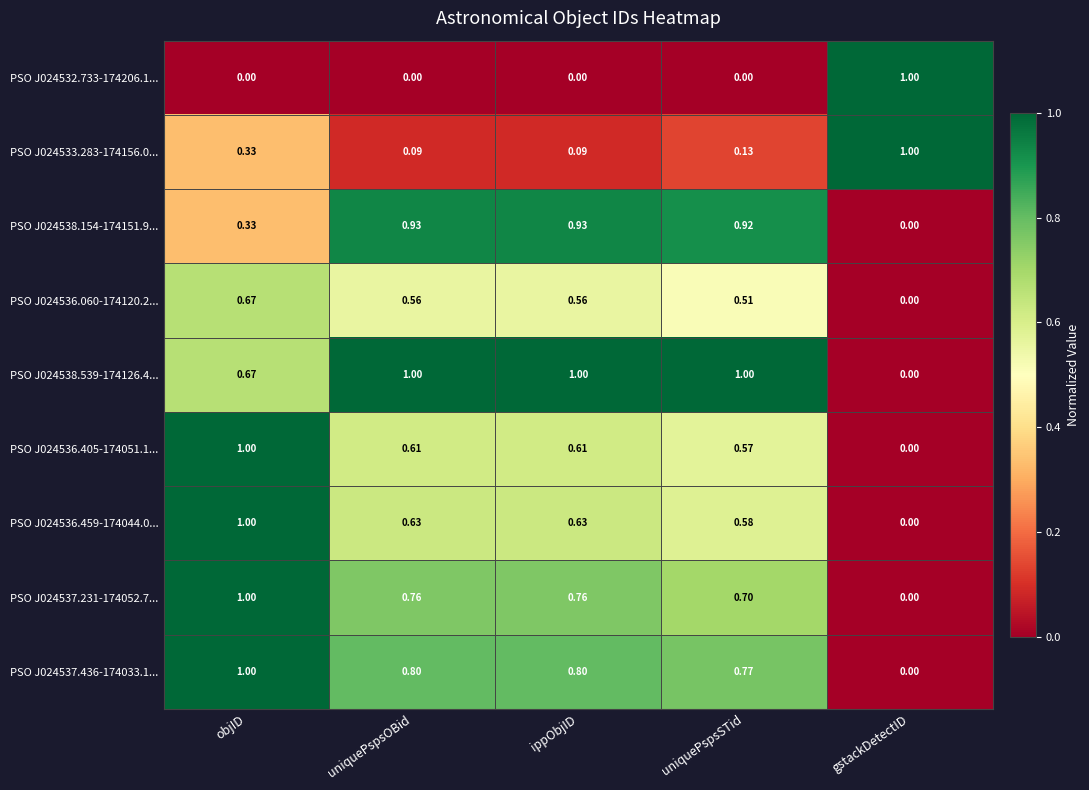

Is the value of PSO J024533.283-174156.0... at objID greater than the value of PSO J024536.405-174051.1... at objID?

No